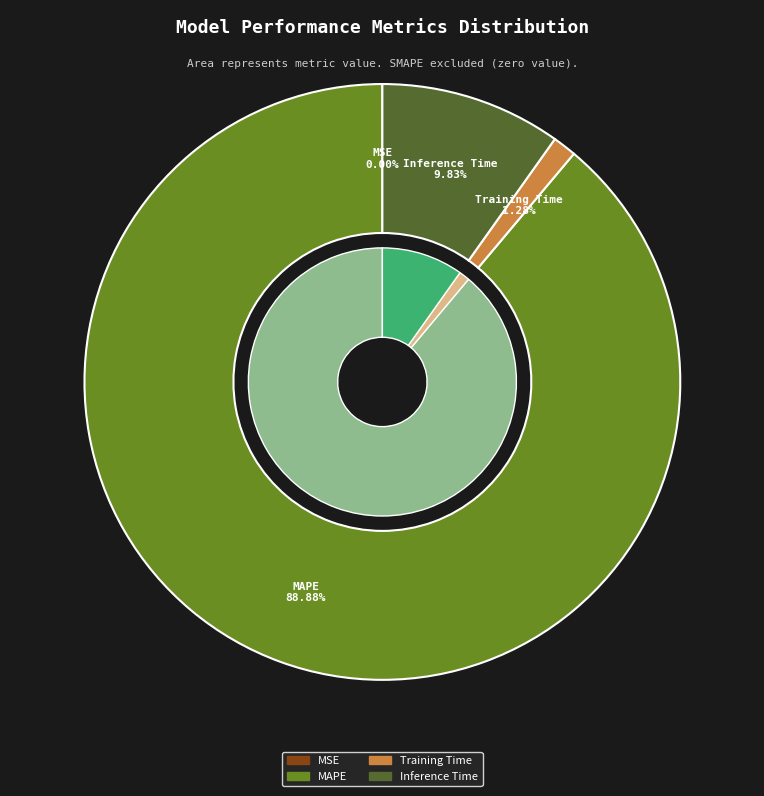

Which has a higher value, Training Time or Inference Time?

Inference Time